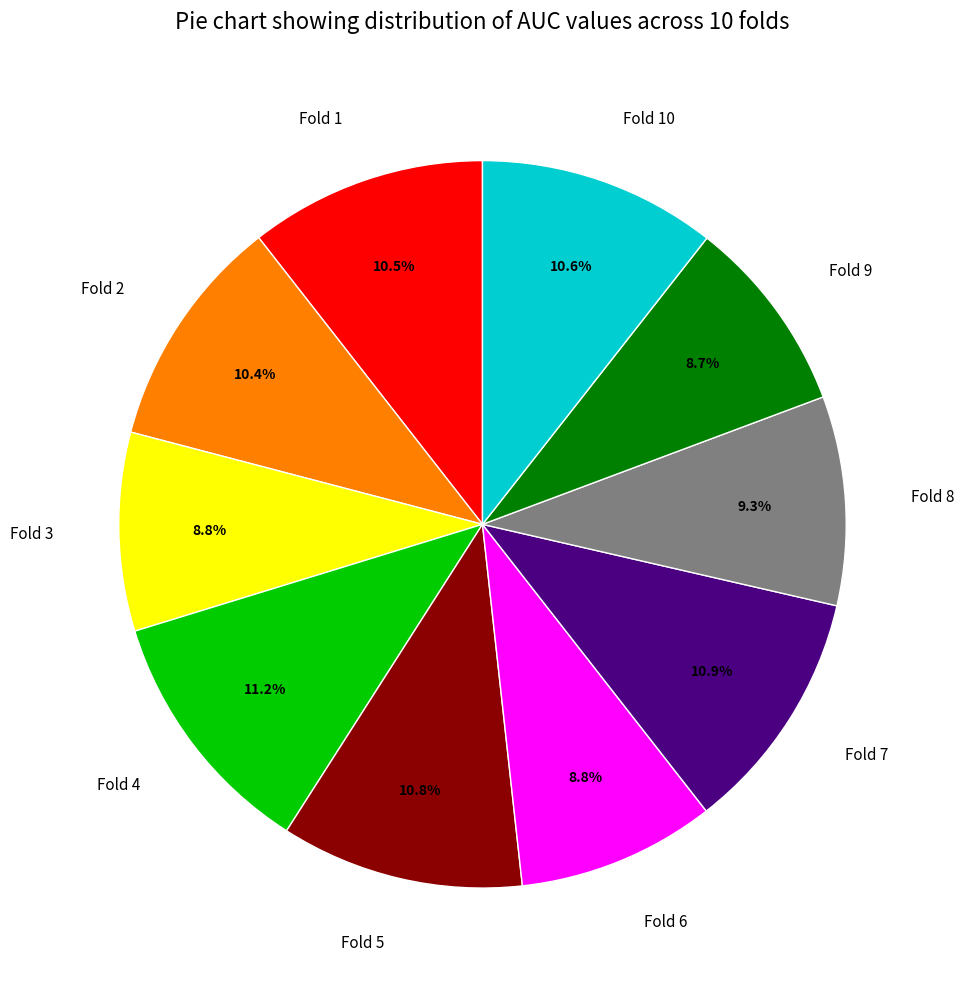

Does Fold 5 account for over 50% of the chart?

No